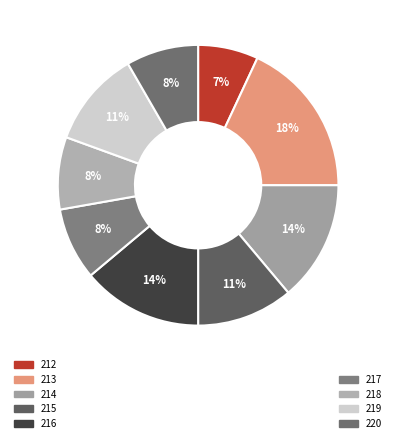

How many slices are in this pie chart?

9